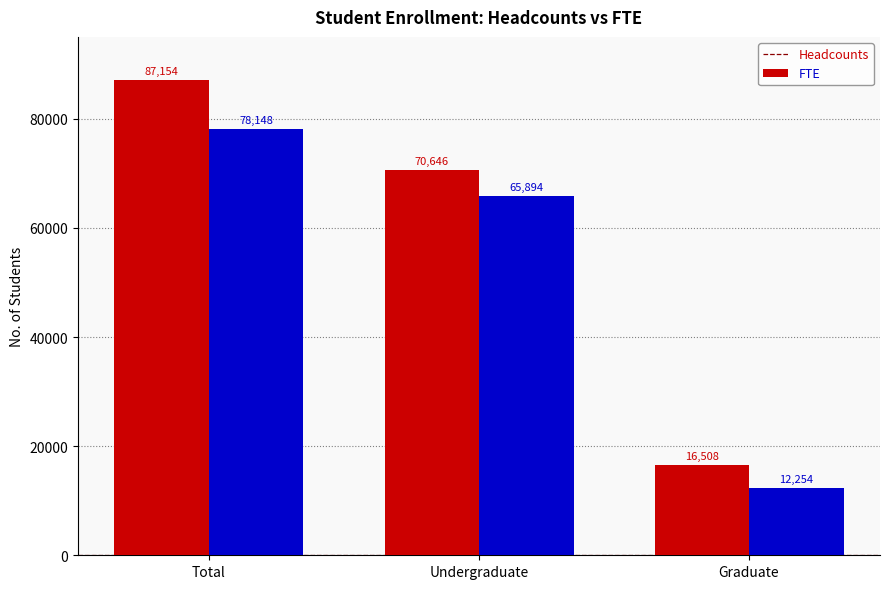

What position from the left is Undergraduate?

2